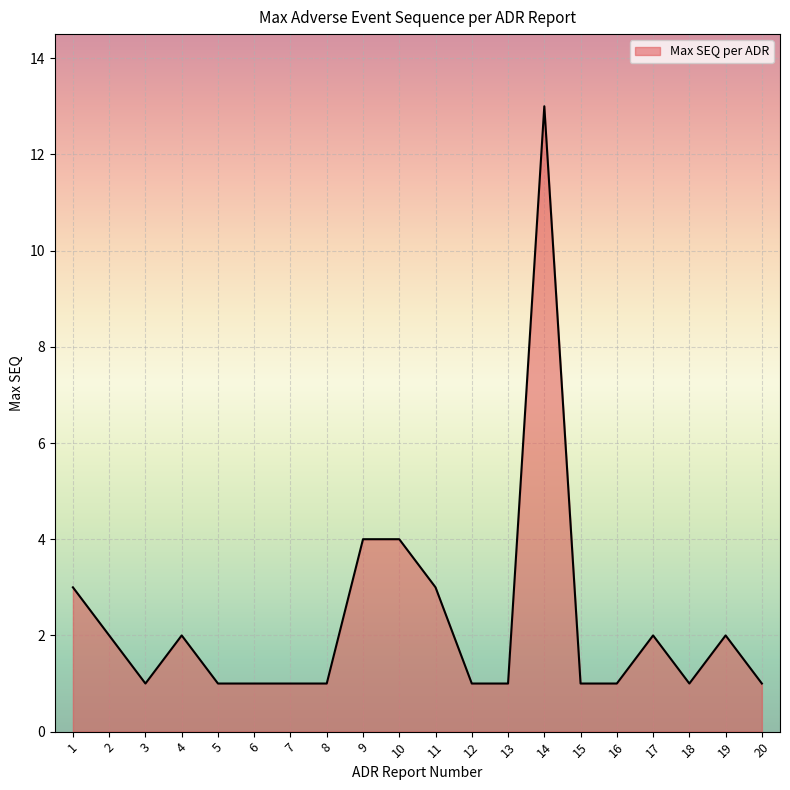

Reading left to right, what are all the values shown in this chart?

1=3	2=2	3=1	4=2	5=1	6=1	7=1	8=1	9=4	10=4	11=3	12=1	13=1	14=13	15=1	16=1	17=2	18=1	19=2	20=1